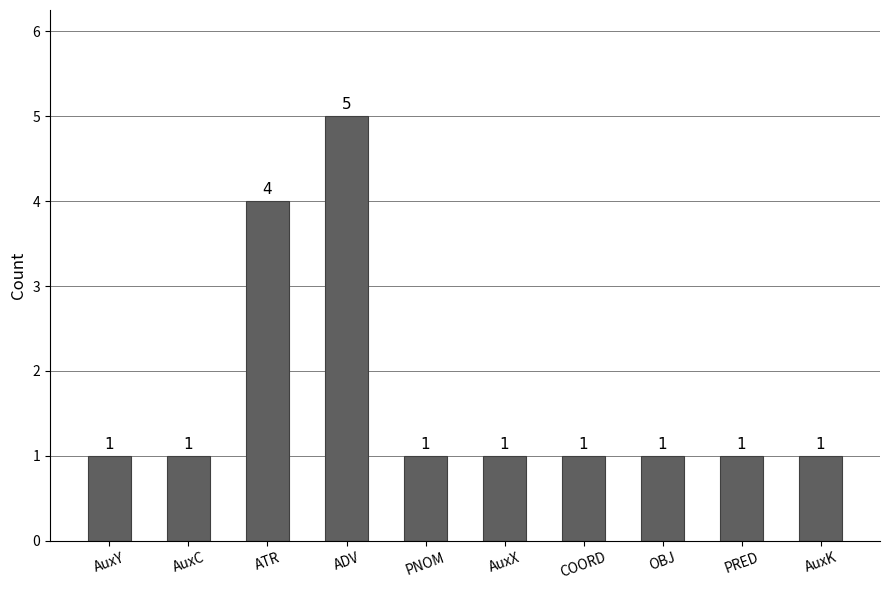

Is it true that the value at ADV is 5?

True